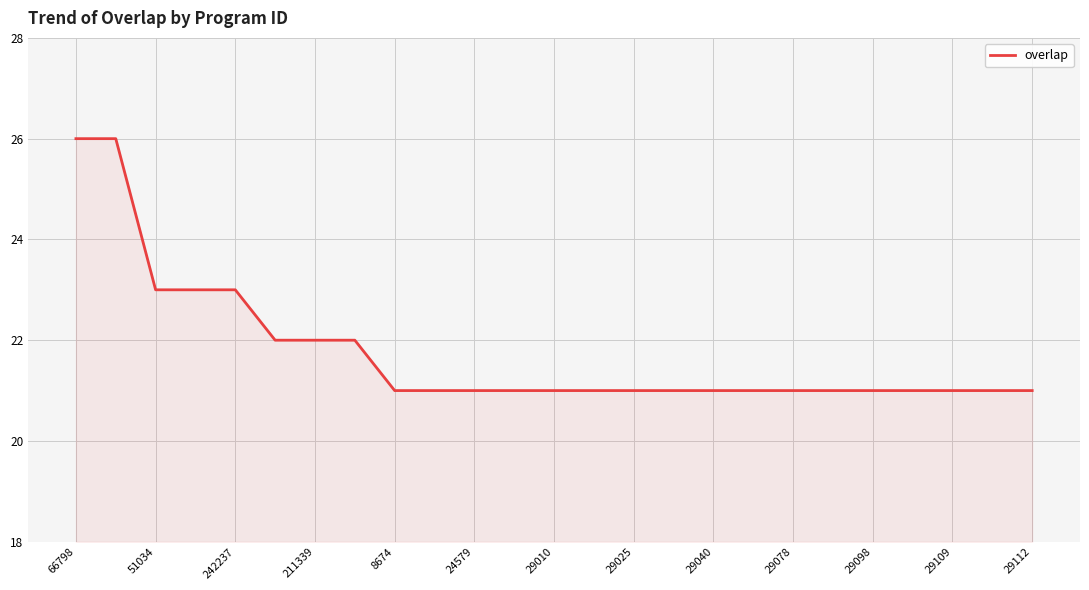

What is the difference between the second highest and second lowest values?

5